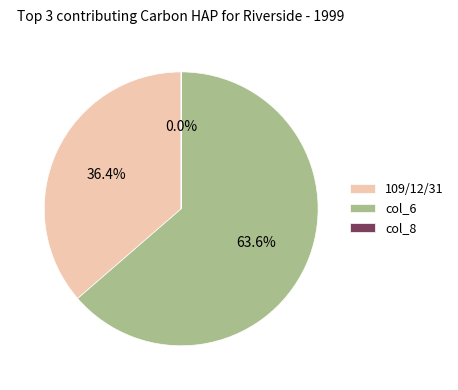

Is it true that 109/12/31 is 99% of the pie?

False